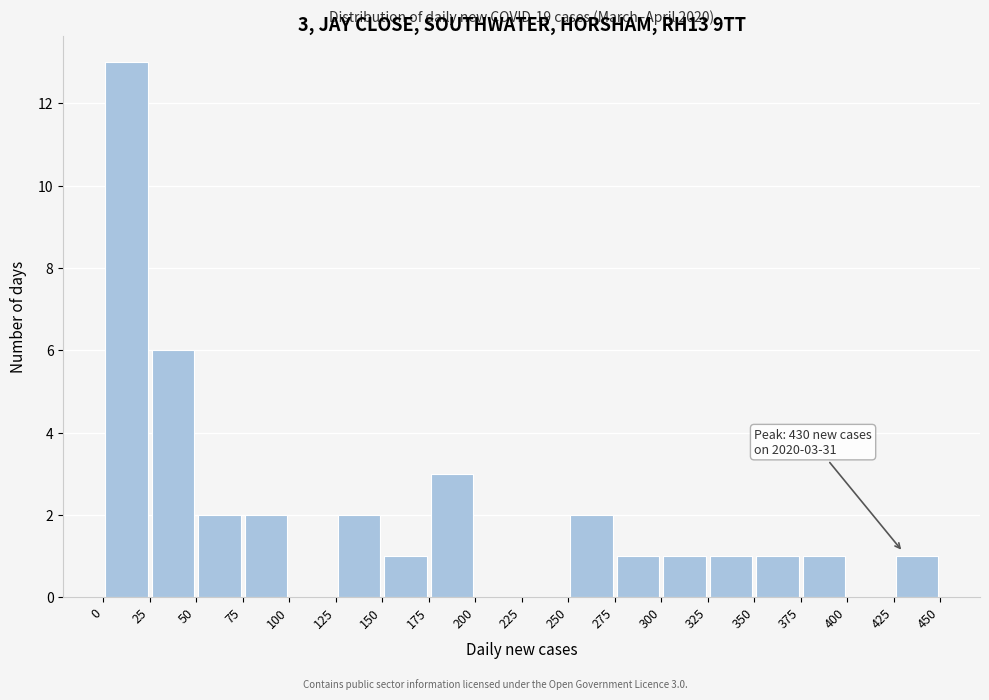

Which range on the x-axis has the tallest bar?

0 to 25